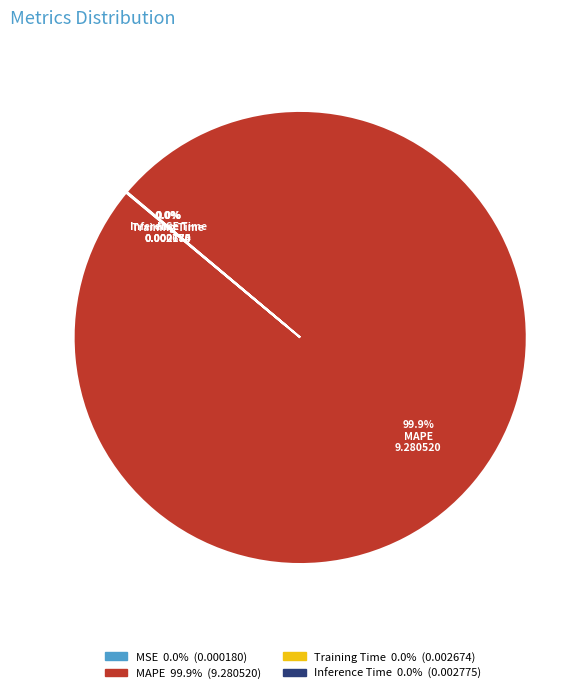

Is there a majority slice in this chart?

Yes